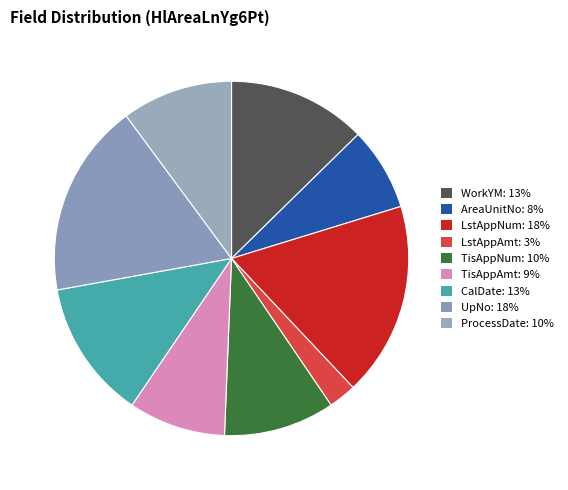

What is the ratio of the value at AreaUnitNo to the value at ProcessDate?

0.8